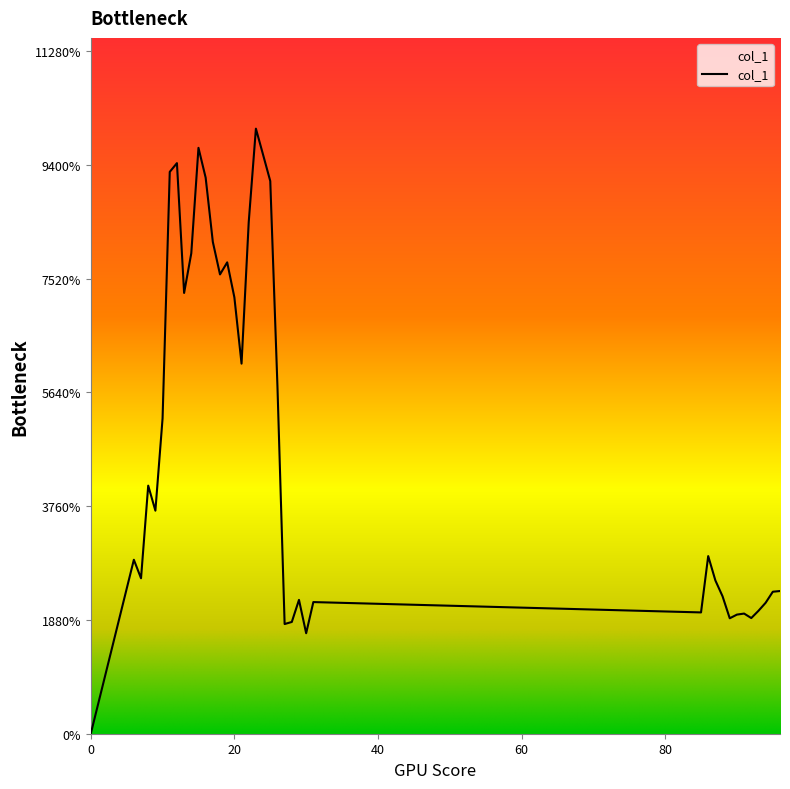

Does the chart display data point markers on the line(s)?

No